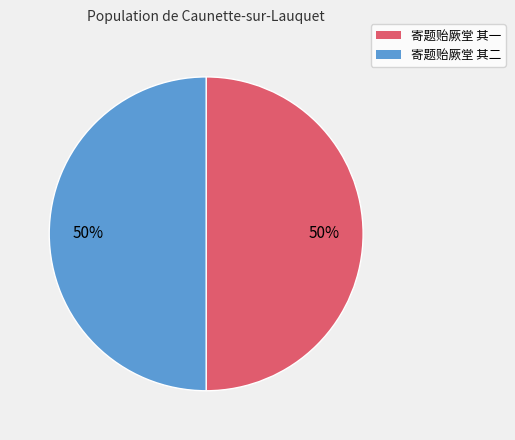

To the nearest percent, what portion does 寄题贻厥堂 其一 represent?

50%